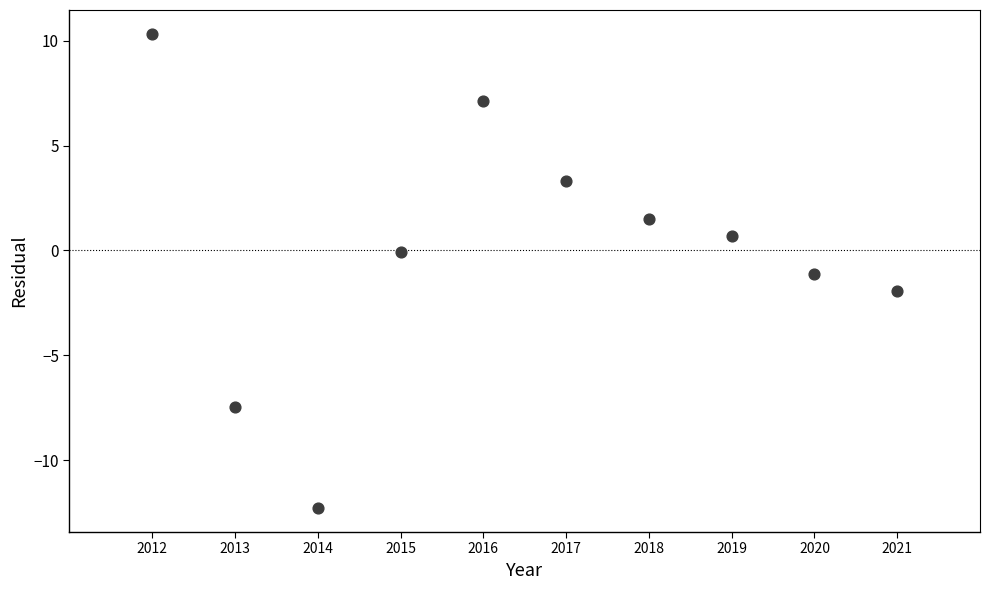

What is the range of X values (max minus min)?

9.0